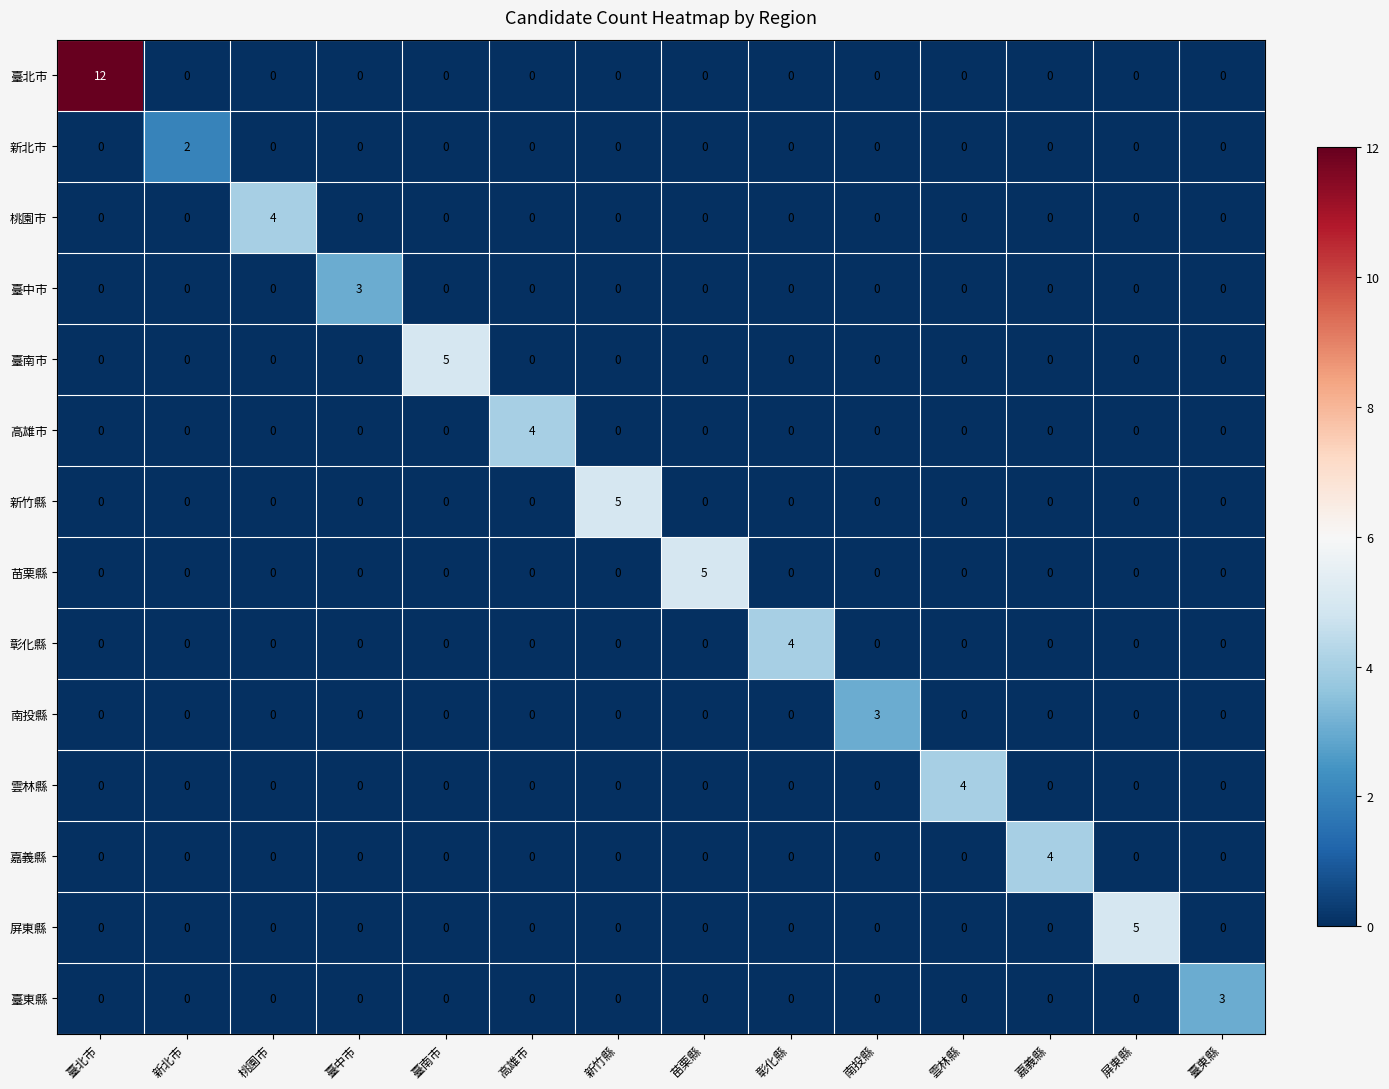

How many categories are shown in the chart?

14